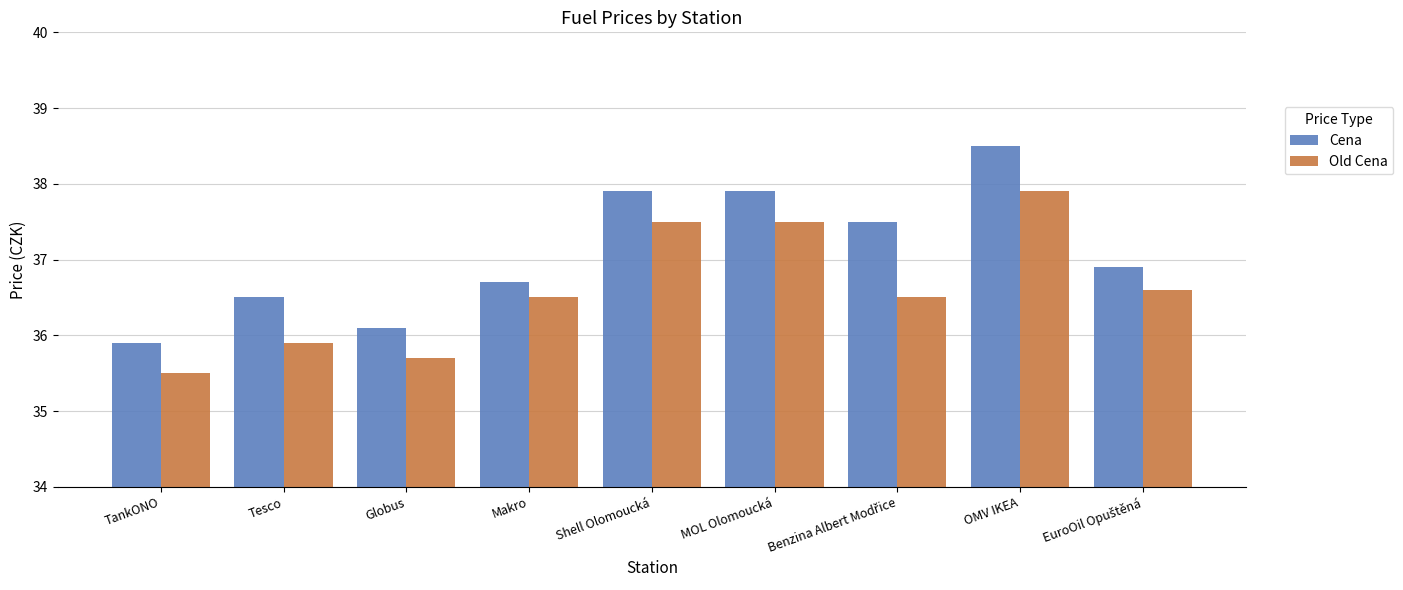

At which category does the chart reach its peak across all series?

OMV IKEA